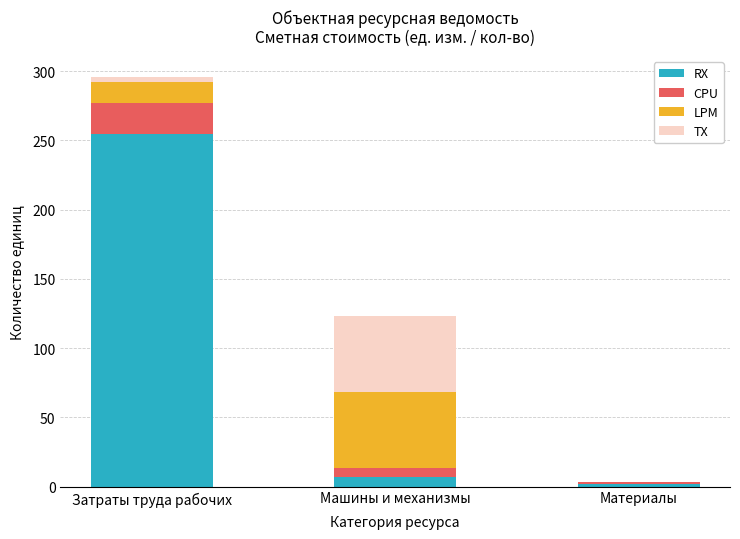

Are the bars horizontal?

No